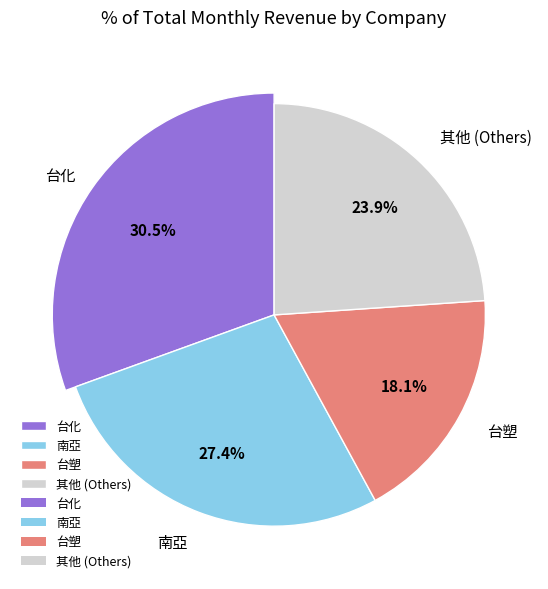

The 聯成 slice represents 14% of the pie. True or false?

False